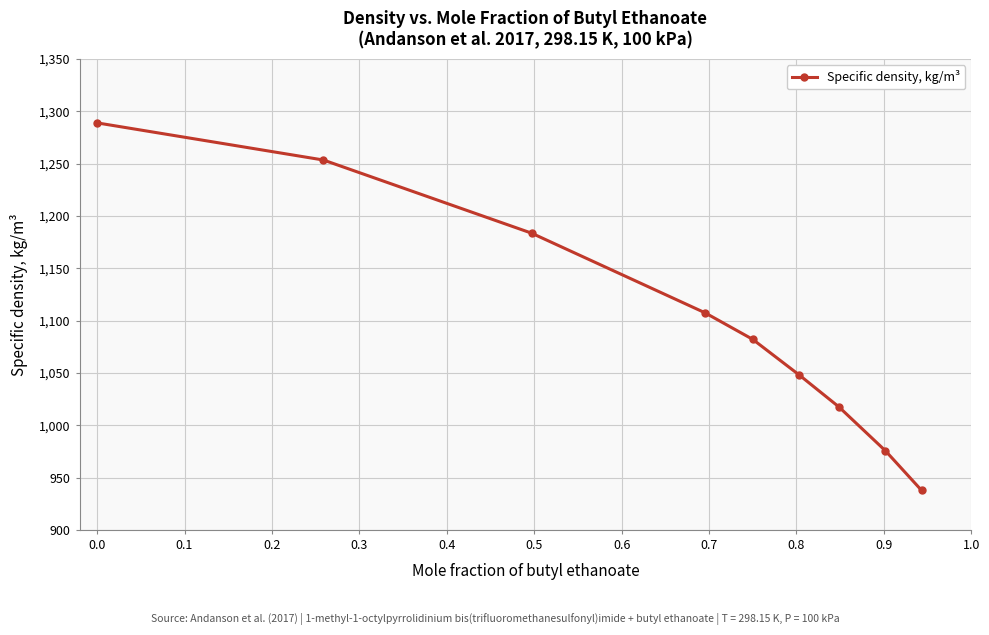

How many lines are shown in the chart?

1